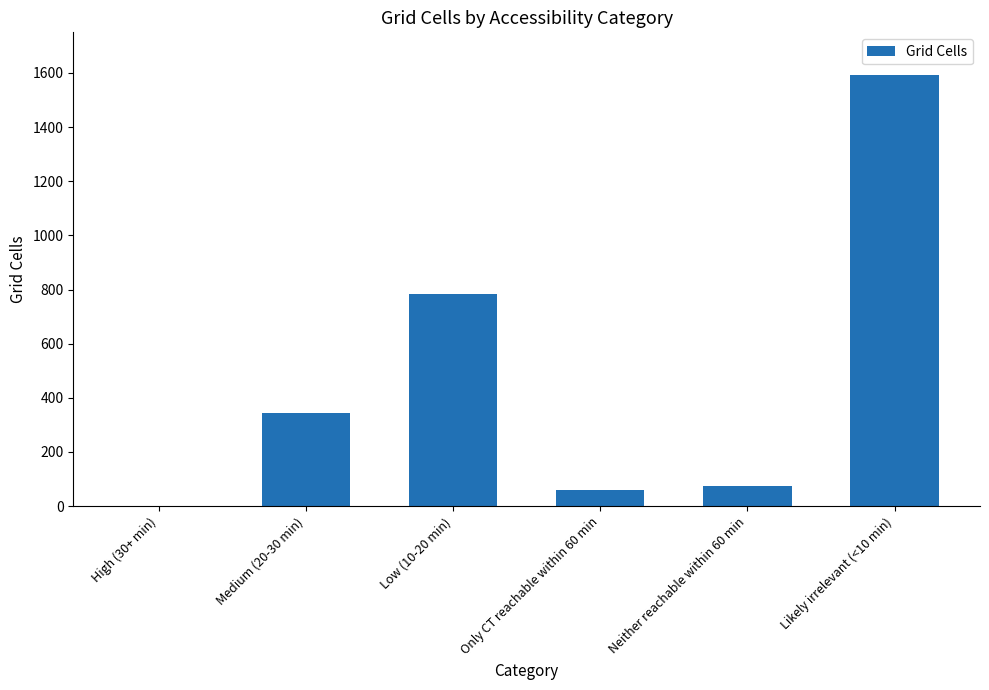

The value at Medium (20-30 min) is 343. True or false?

True